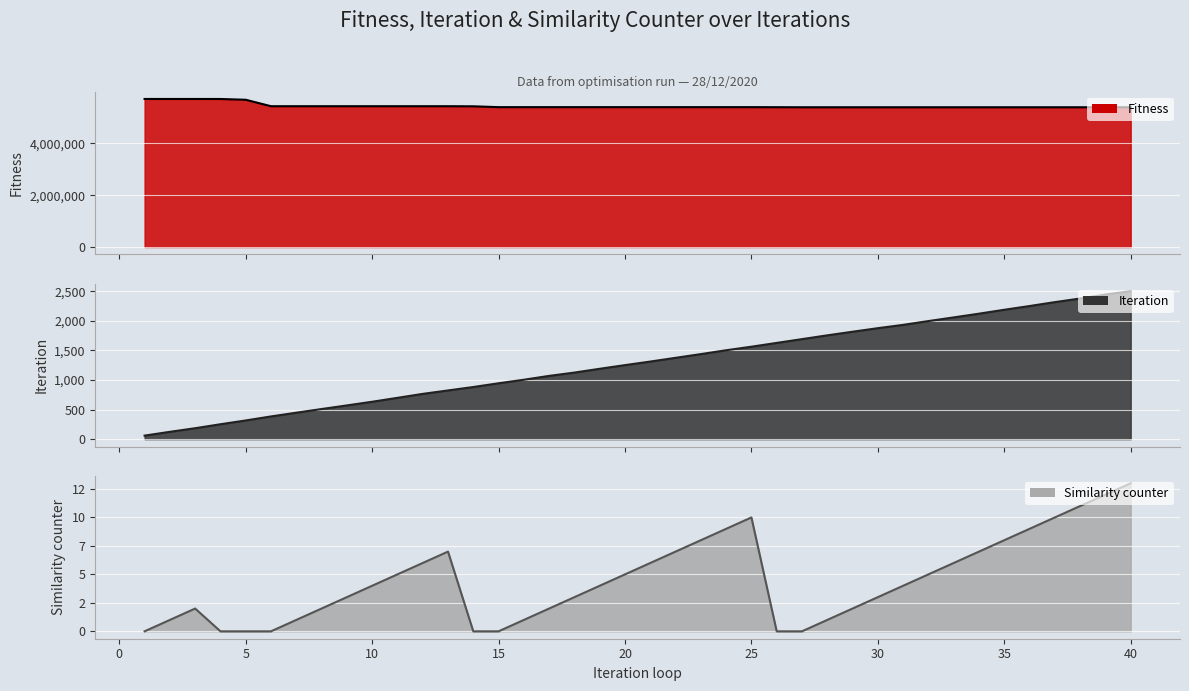

Is the value of Fitness (line) at 34 greater than the value of Similarity counter (line) at 5?

Yes